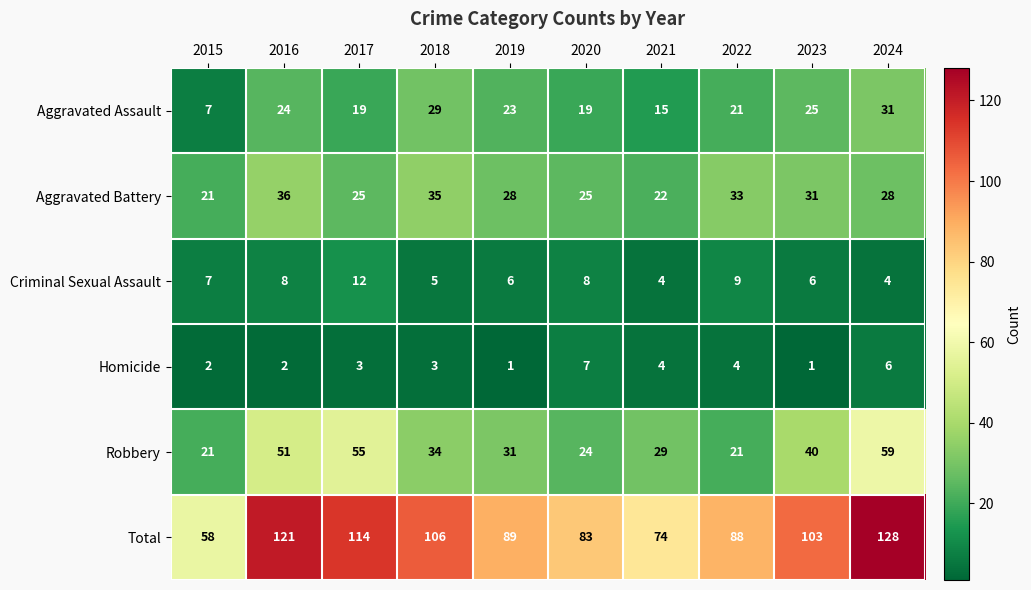

True or false: Criminal Sexual Assault has a value of 3 at 2023.

False